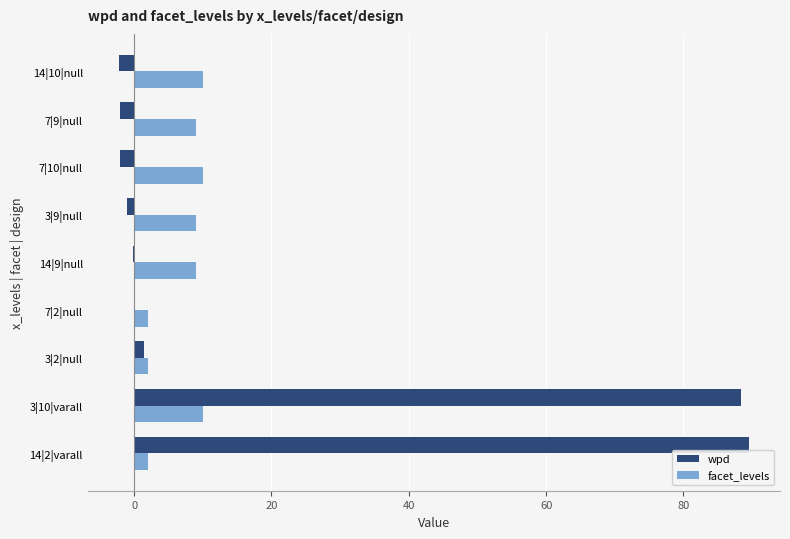

What is the sum of the wpd values at 3|10|varall and 7|9|null?

86.2